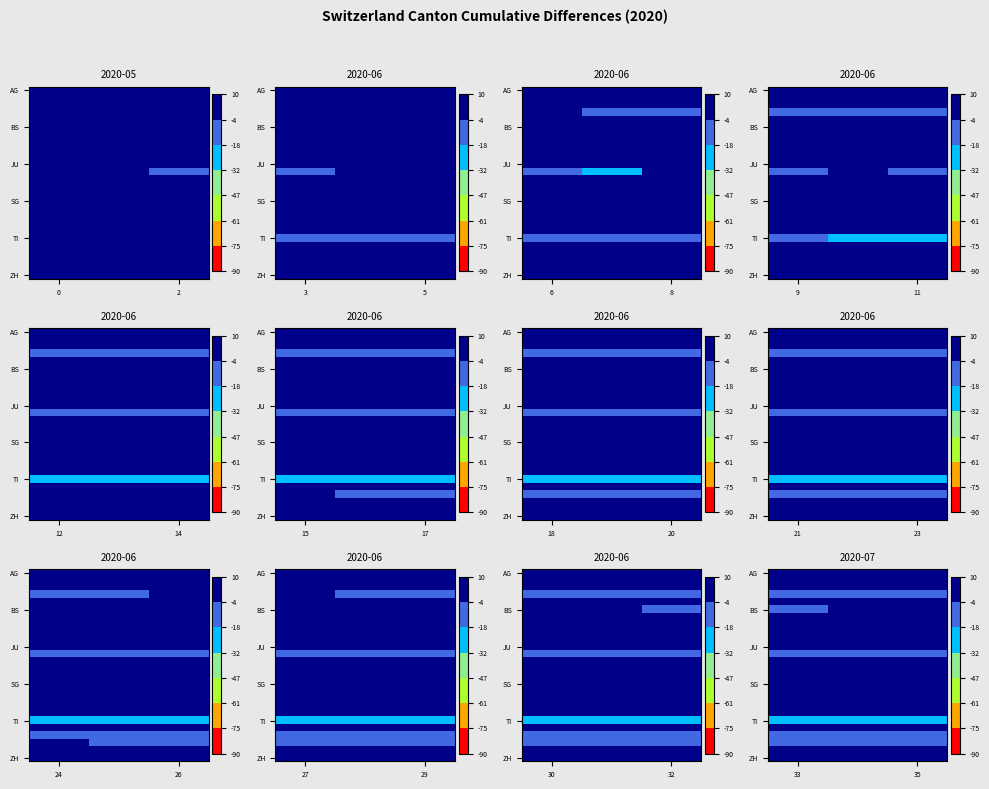

What is the difference between the highest and lowest values at 35?

33